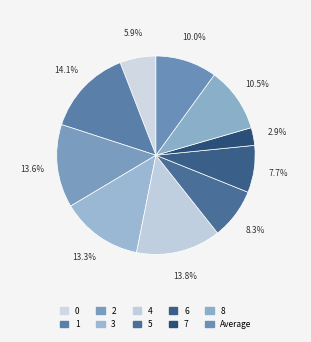

Is Average the majority of the pie?

No